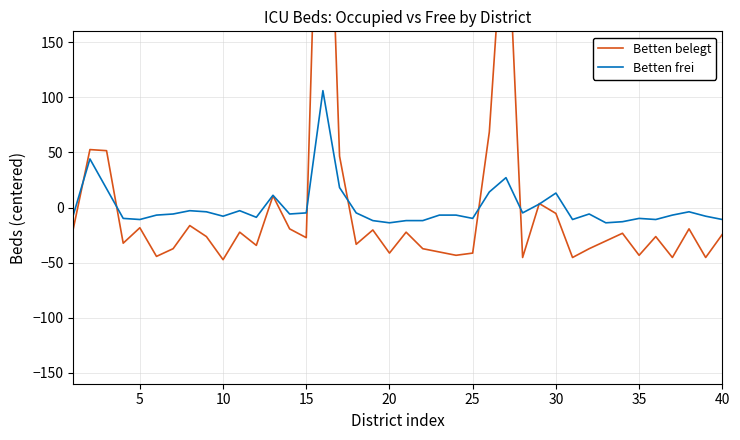

What is the minimum value for Betten frei?

-13.9